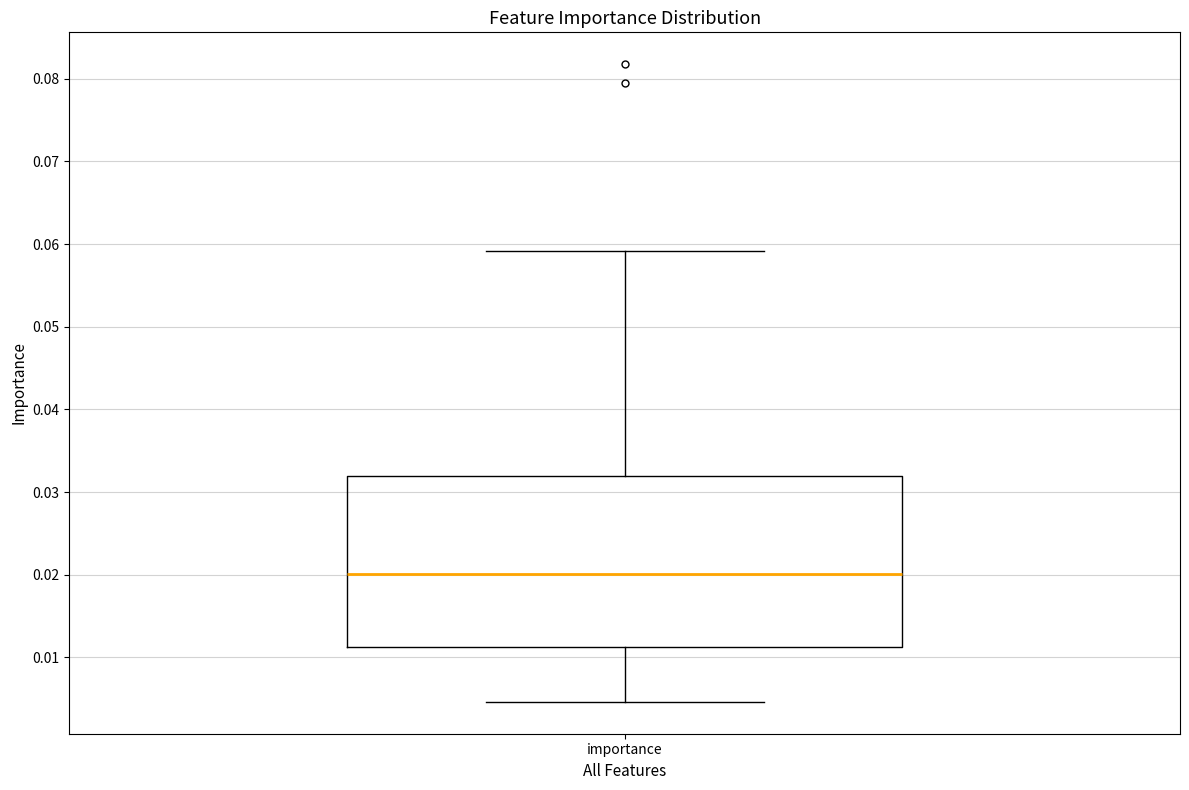

Transcribe this box plot: give where the median line is, the range the box spans, and where the two whiskers end, as read against the y-axis. The values are not printed on the chart, so give them approximately, as read against the axis.

median 0.020, box 0.011 to 0.032, whiskers 0.005 to 0.059